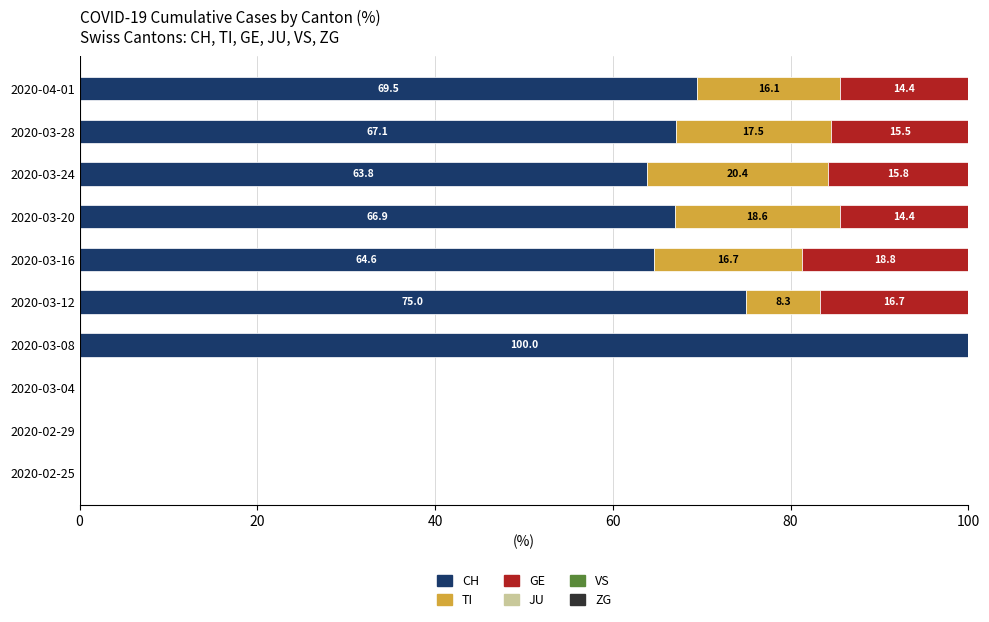

At which label does CH reach its peak?

2020-03-08